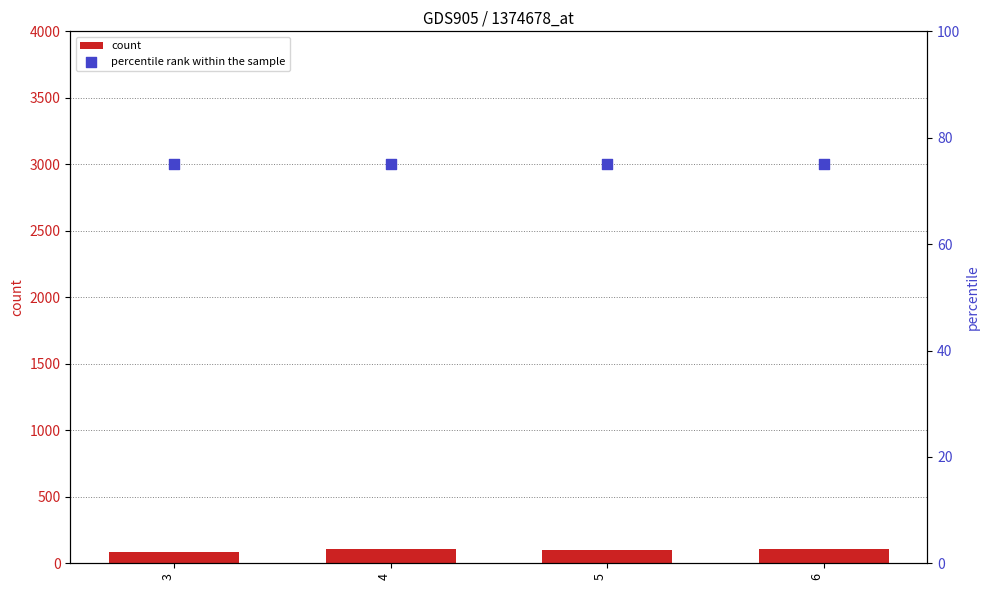

Which series reaches the maximum Y coordinate?

count